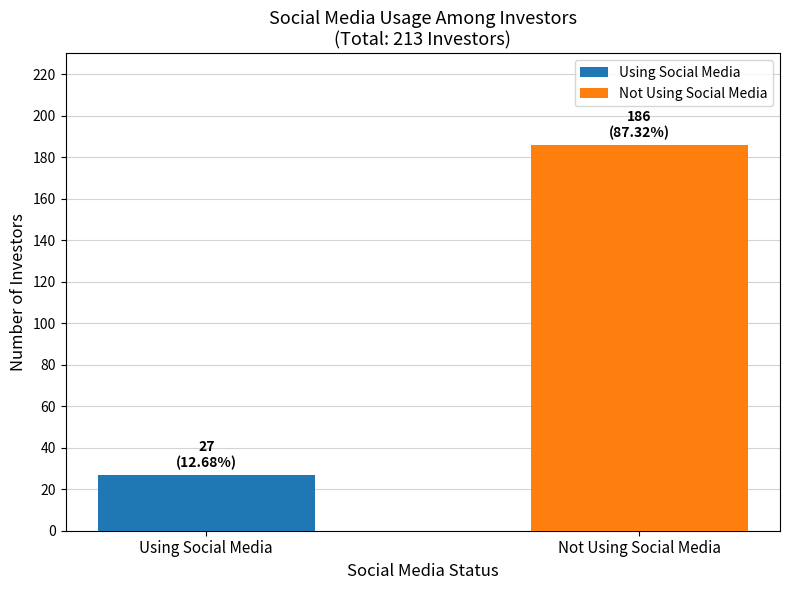

What is the maximum value shown in the chart?

186